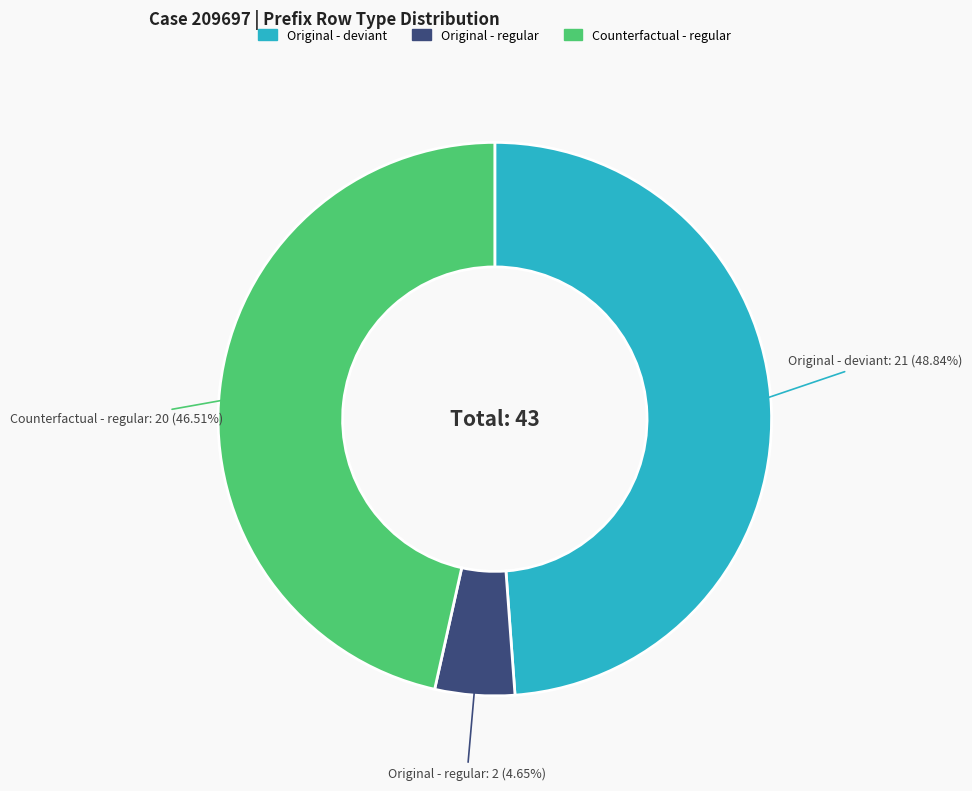

Is there a majority slice in this chart?

No